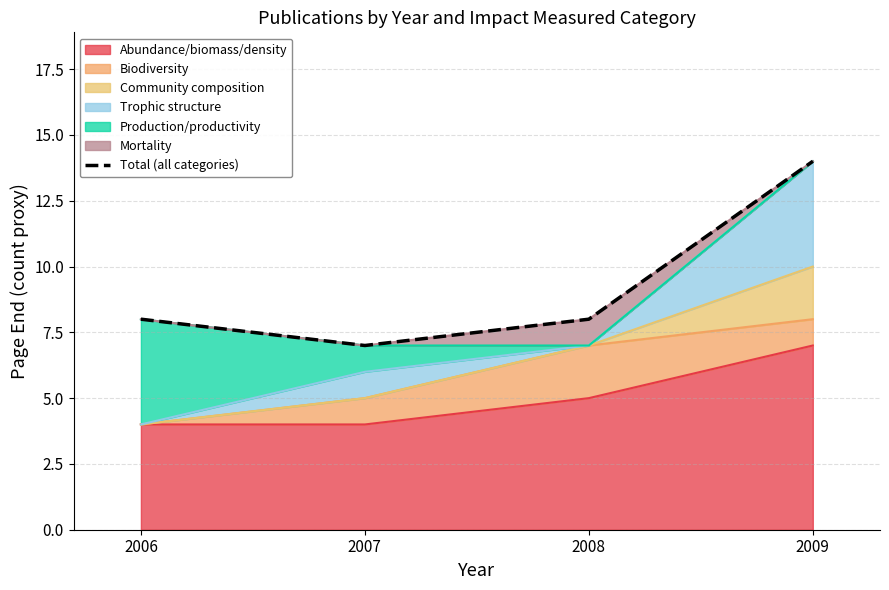

Which label corresponds to the largest value in the chart?

2009